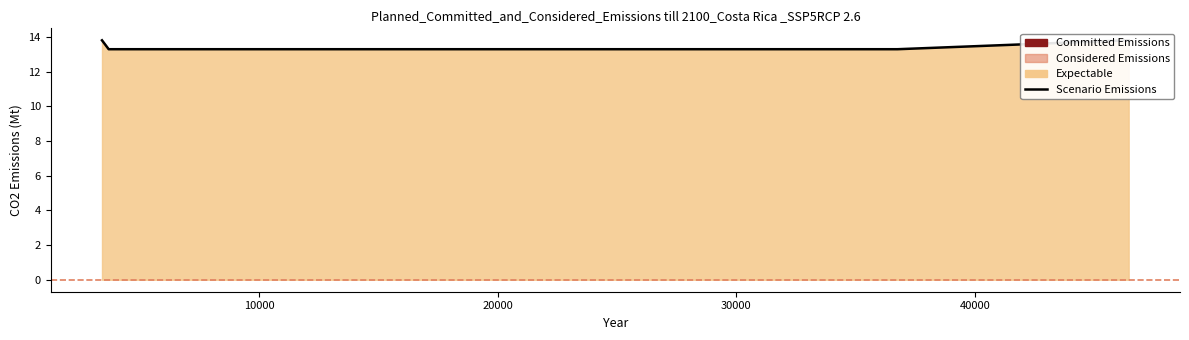

Reading right to left, list all the values displayed in this chart.

46440.5=13.8	46371.5=13.8	36753.3=13.3	36499.1=13.3	3690.73=13.3	3410.05=13.8